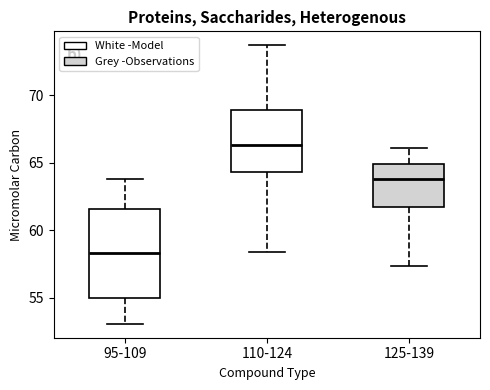

Which box has the highest median line?

110-124